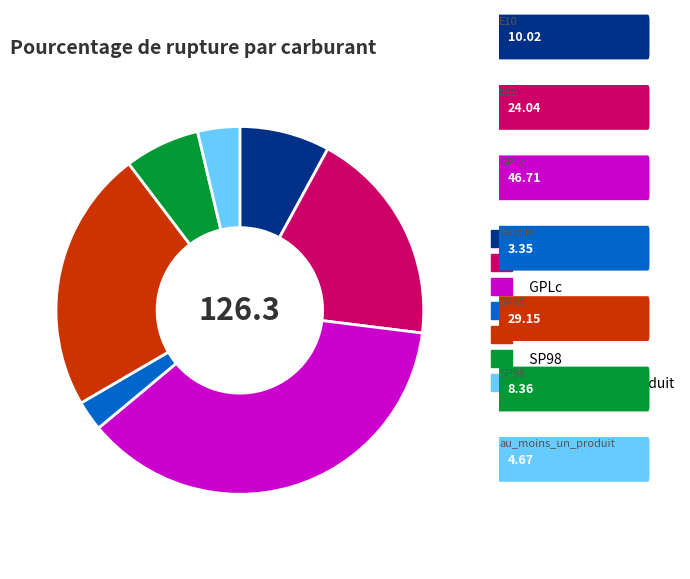

Combined, do SP98 and E85 account for over 50%?

No